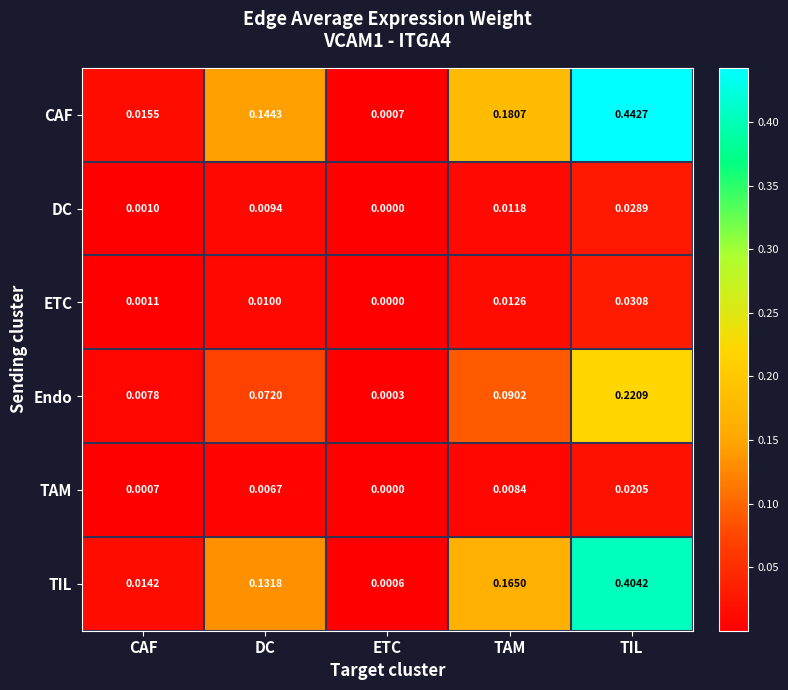

Where is CAF nearest to the value 0?

ETC